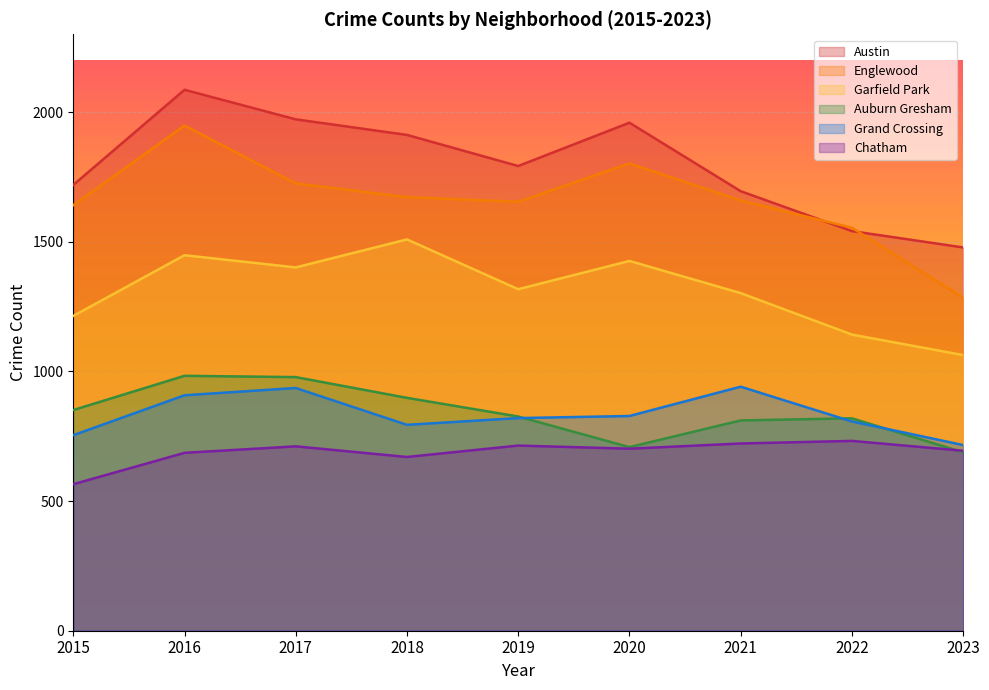

Where is the first local minimum for Englewood?

2019